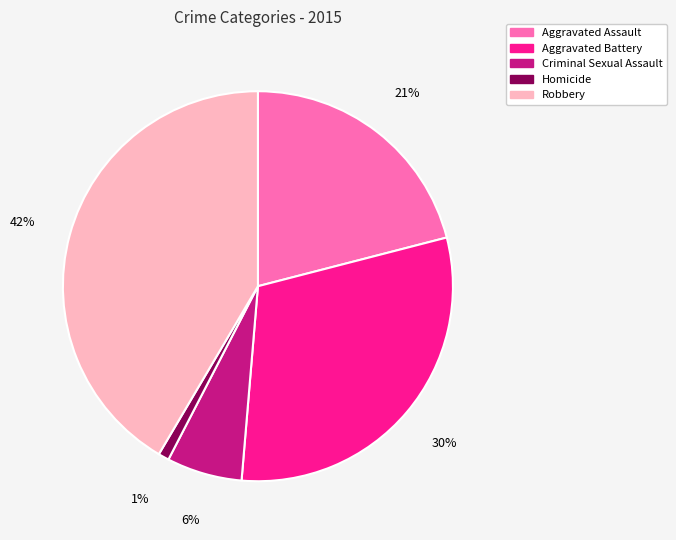

To the nearest percent, what percentage of the pie is Aggravated Battery?

30%